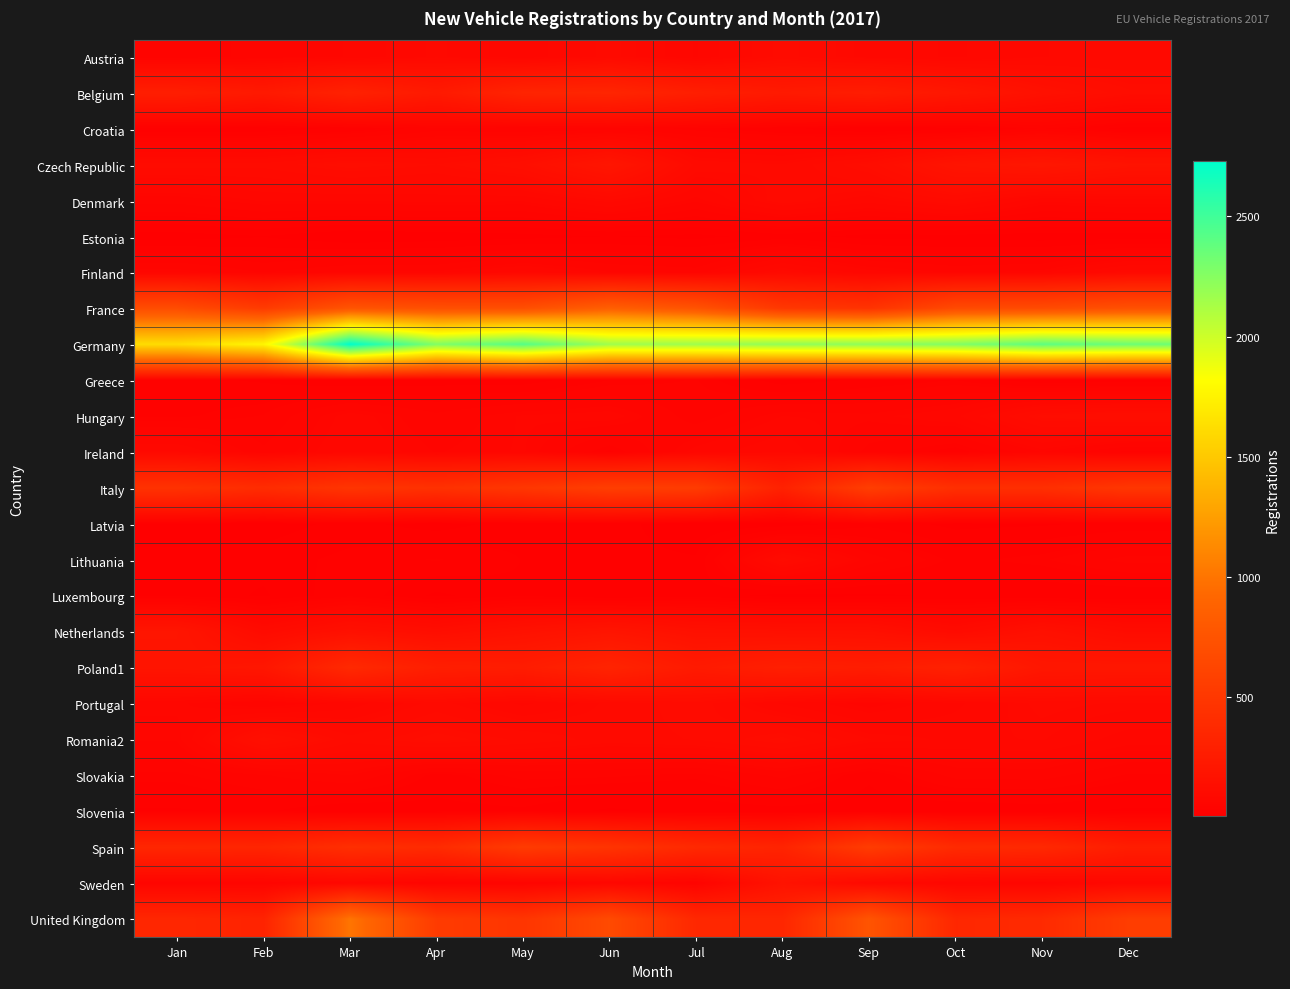

Which has a higher value, Sep or Mar?

Sep